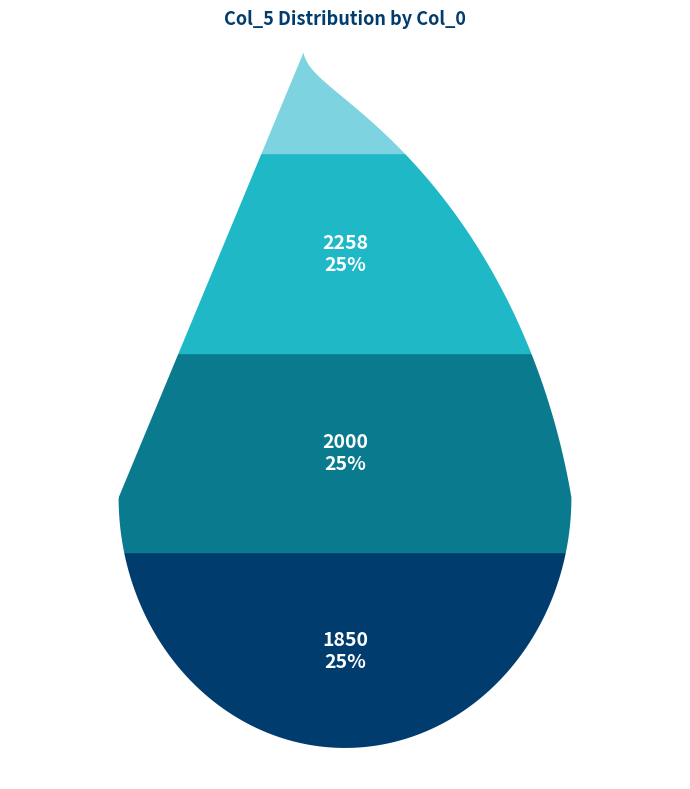

Which category has the smallest portion of the pie?

1850